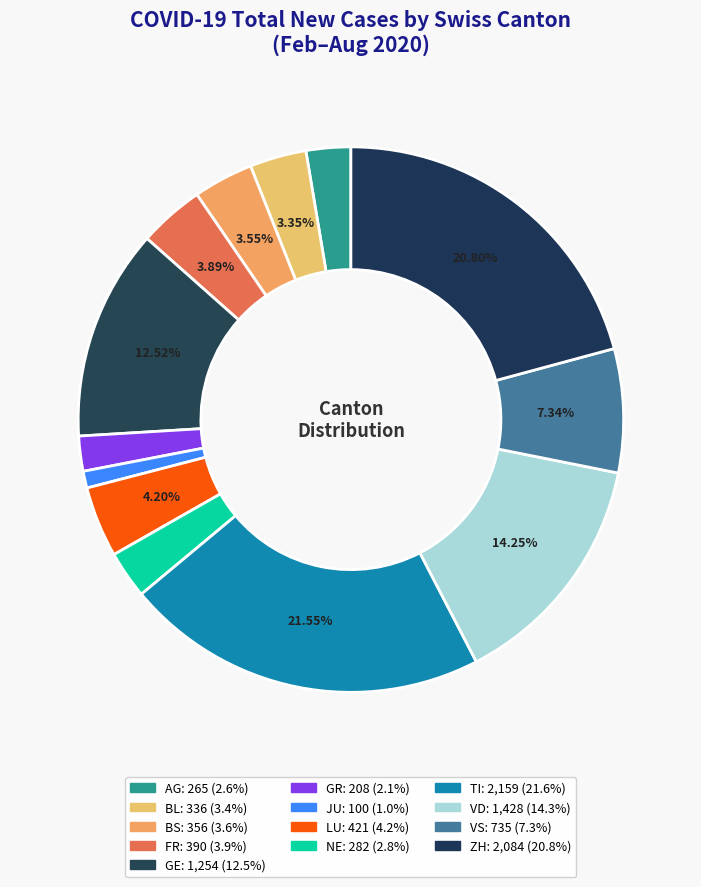

Is there any slice that represents more than half of the pie?

No